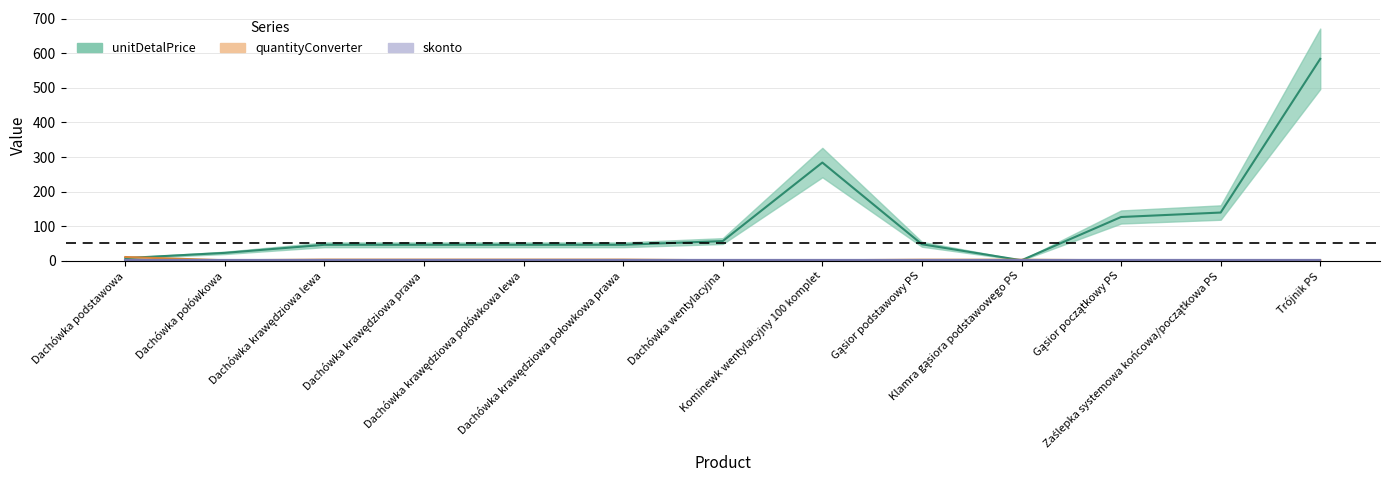

Between Klamra gąsiora podstawowego PS and Dachówka krawędziowa prawa, which is larger?

Dachówka krawędziowa prawa